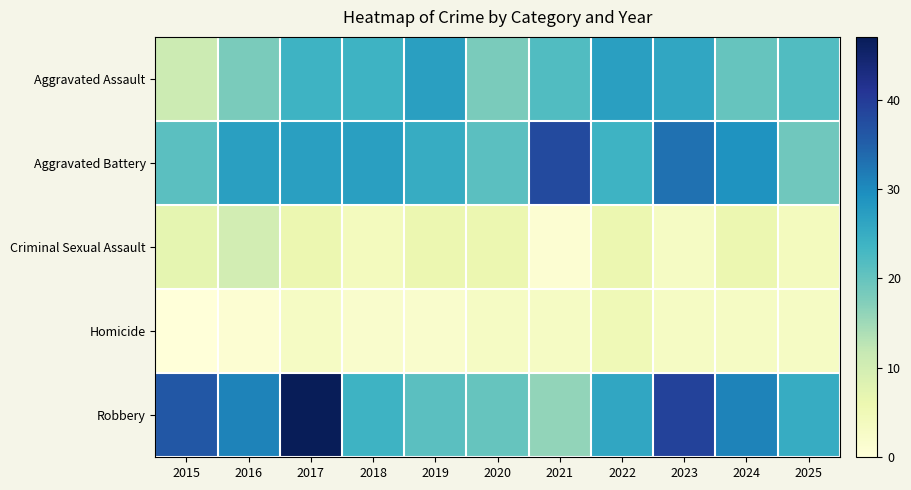

Which series changed the most between 2017 and 2021?

Robbery